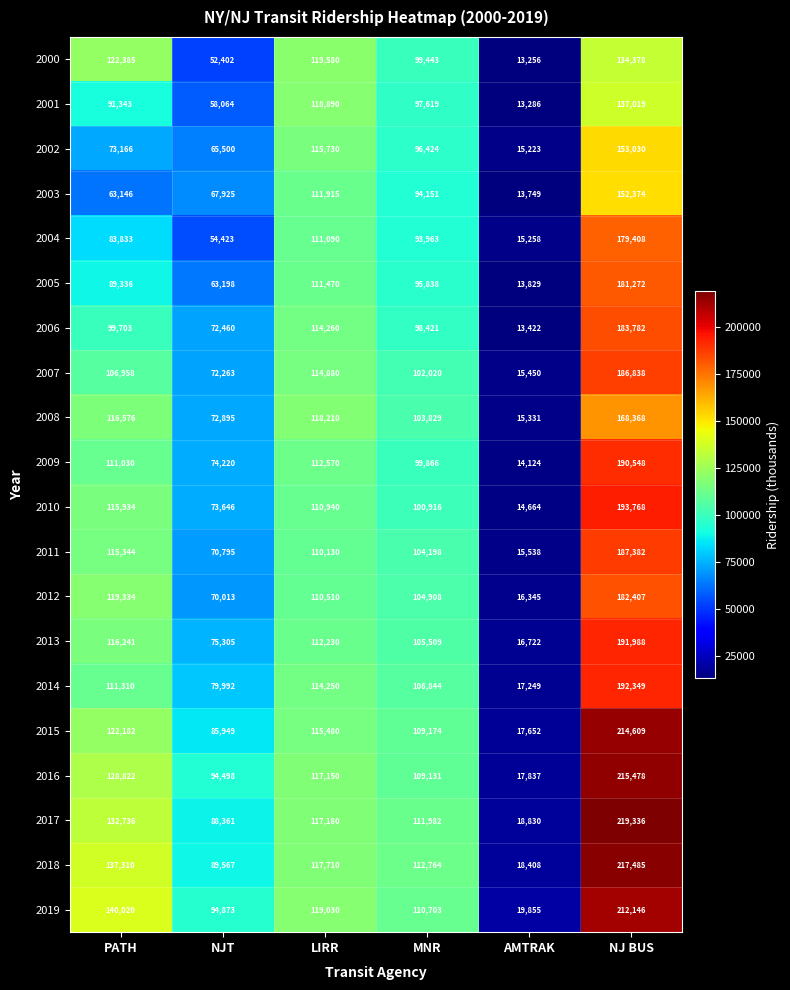

Read the 2014 value at MNR.

106844